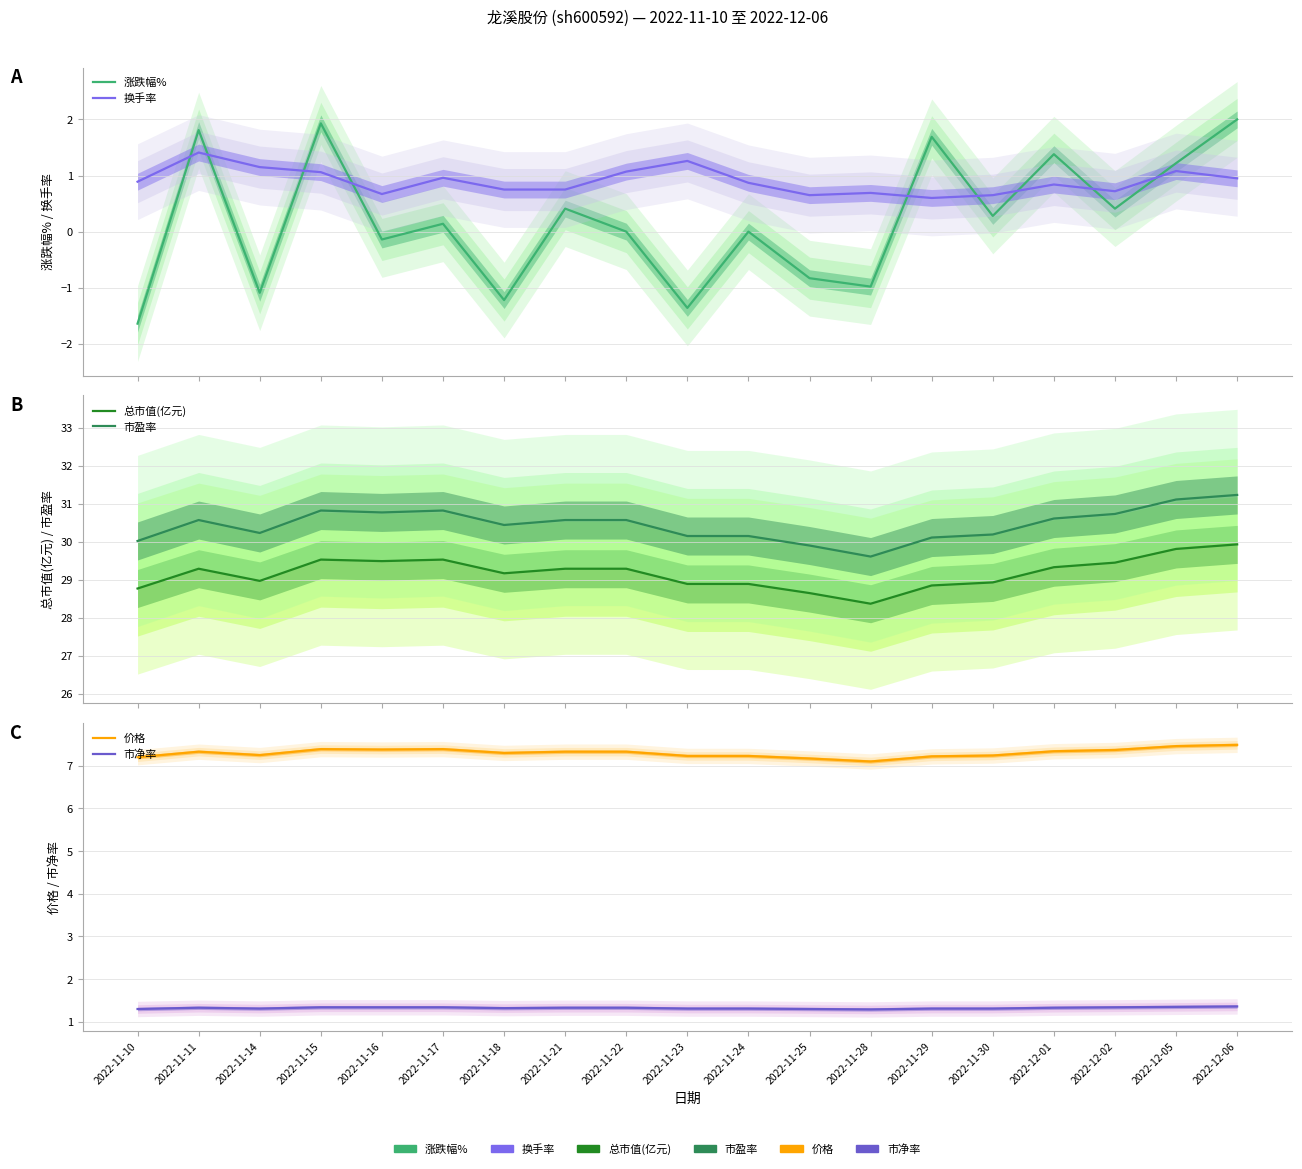

At which category is the sum across all series the highest?

2022-12-06